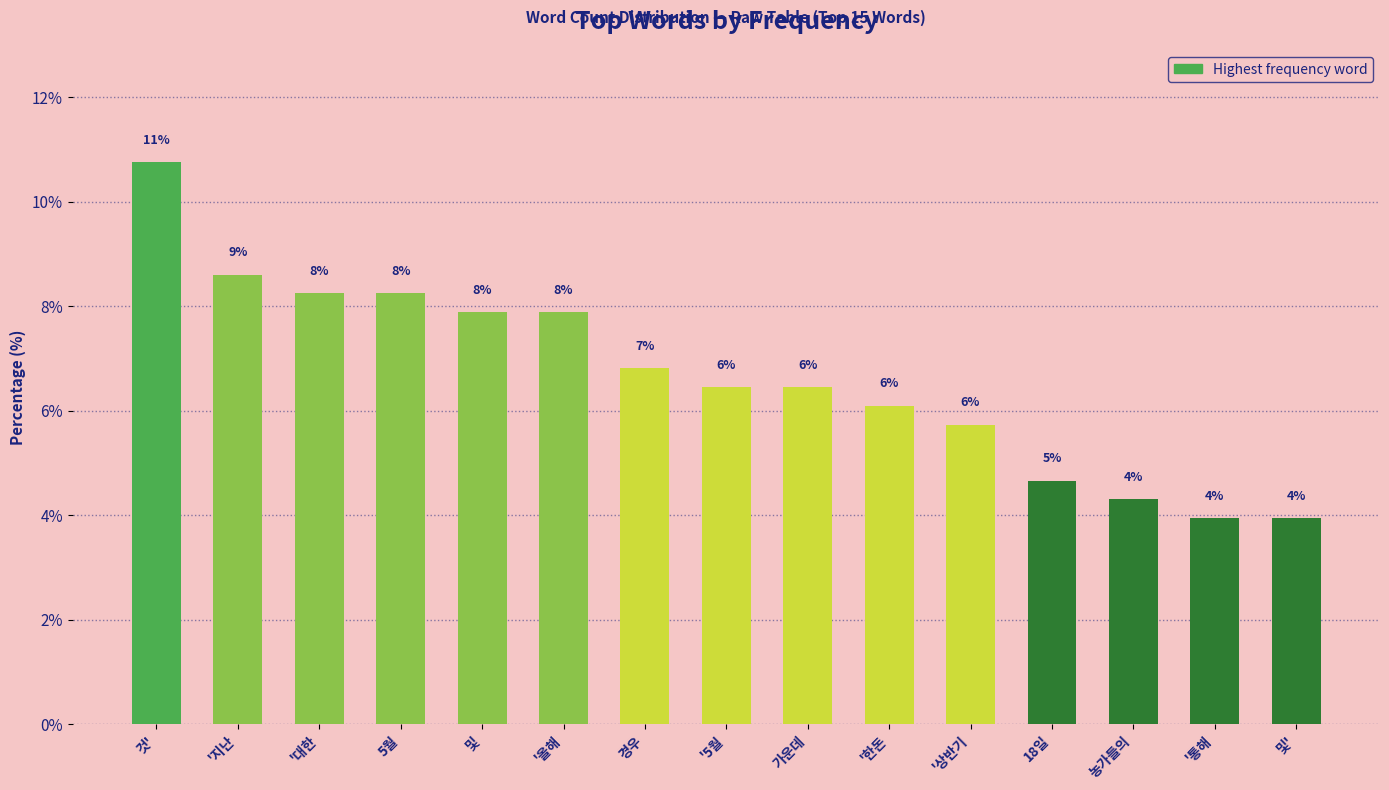

Are the bars horizontal?

No